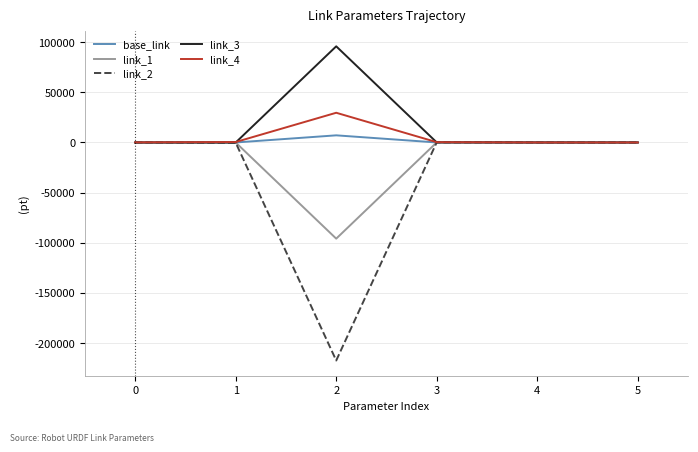

Which category has the highest value across all series?

2